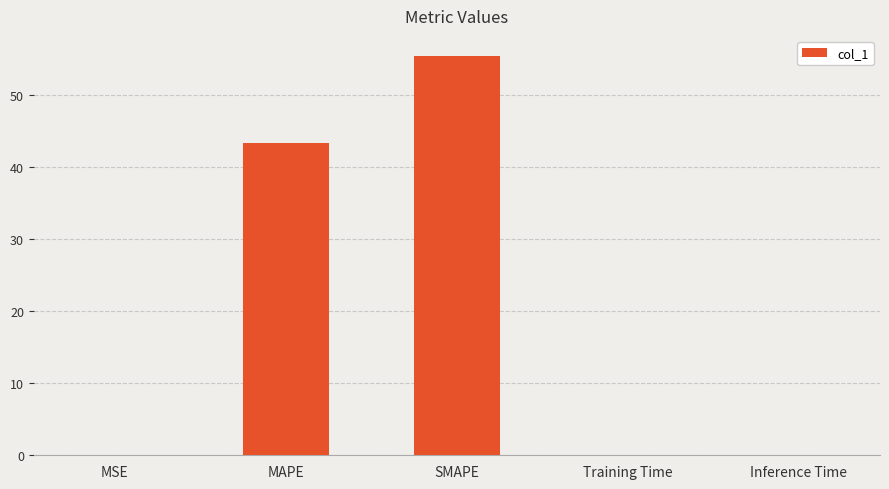

Between Training Time and MAPE, which is larger?

MAPE